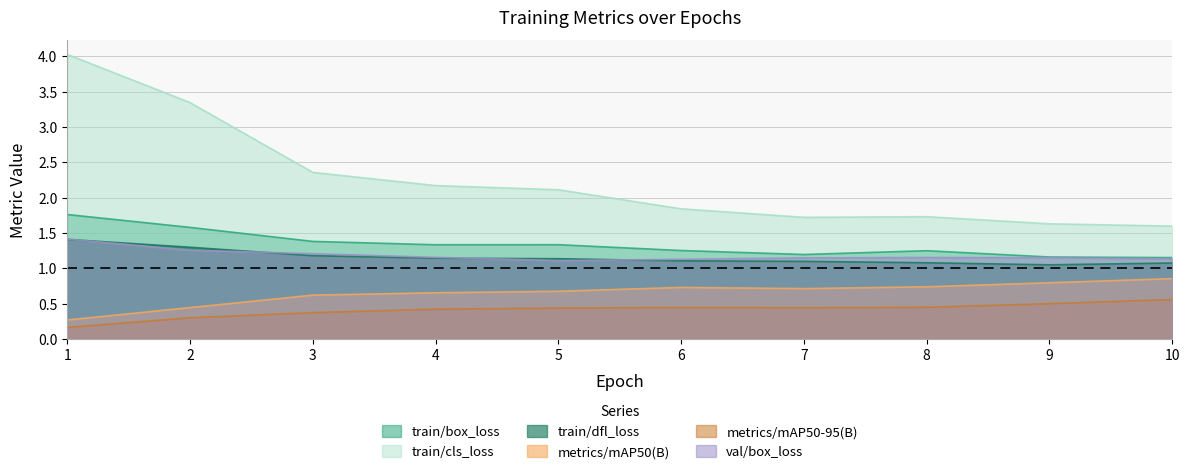

Rank the categories by metrics/mAP50-95(B) value from highest to lowest.

10, 9, 8, 6, 7, 5, 4, 3, 2, 1